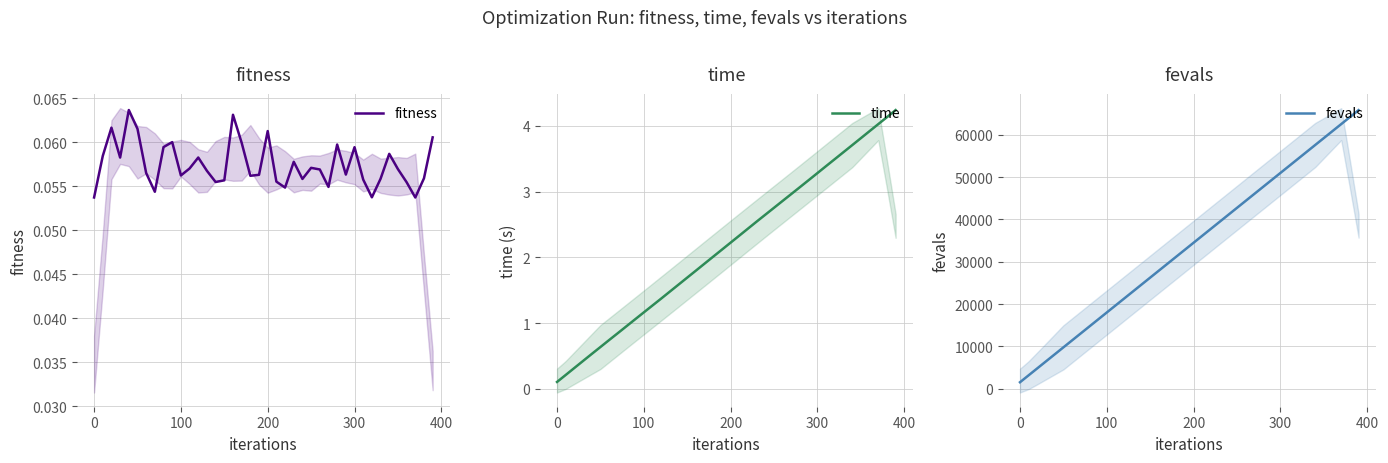

What is the lowest value of the fevals series?

1500